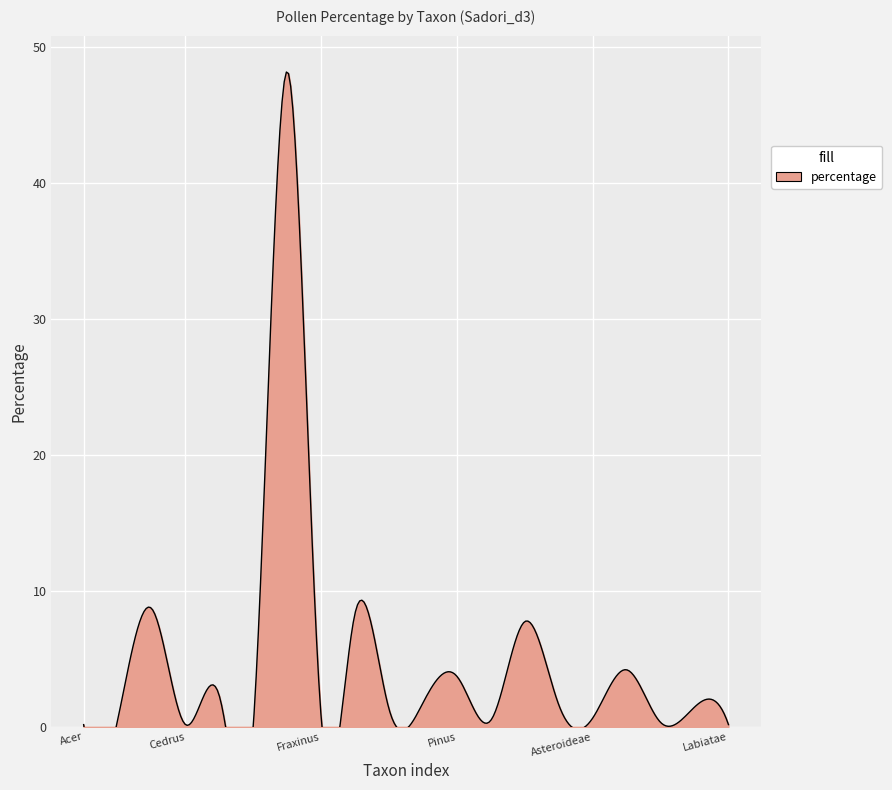

The chart shows a value of 1.0 at Ostrya. True or false?

False